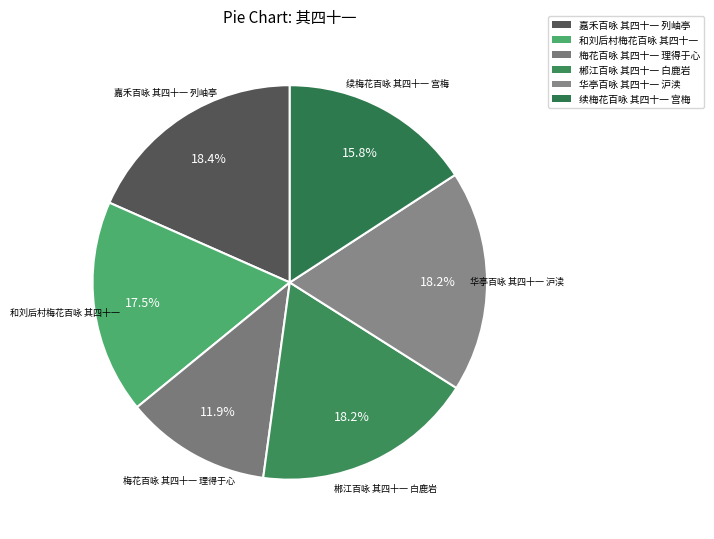

Count the number of slices in the pie.

6